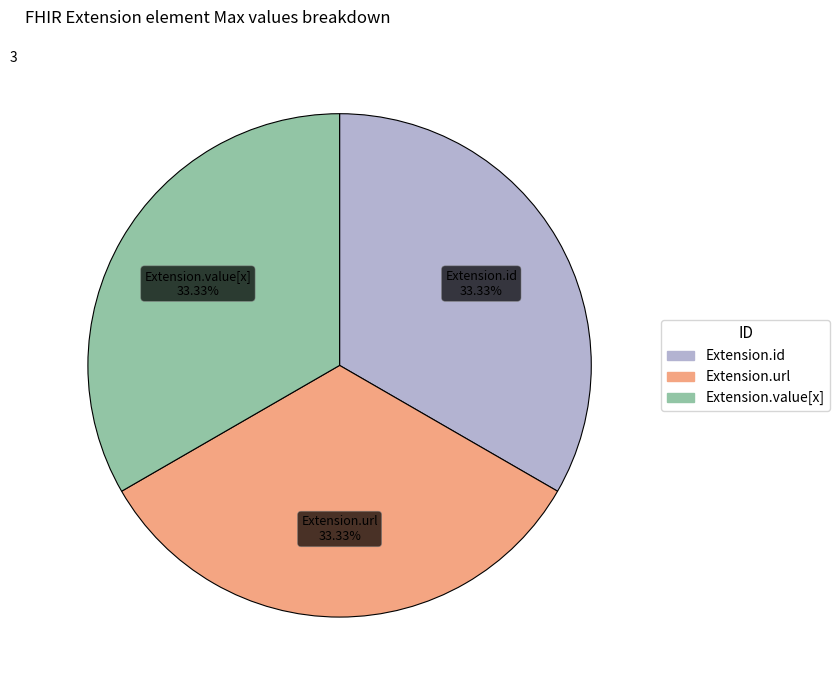

How many segments does this pie chart have?

3